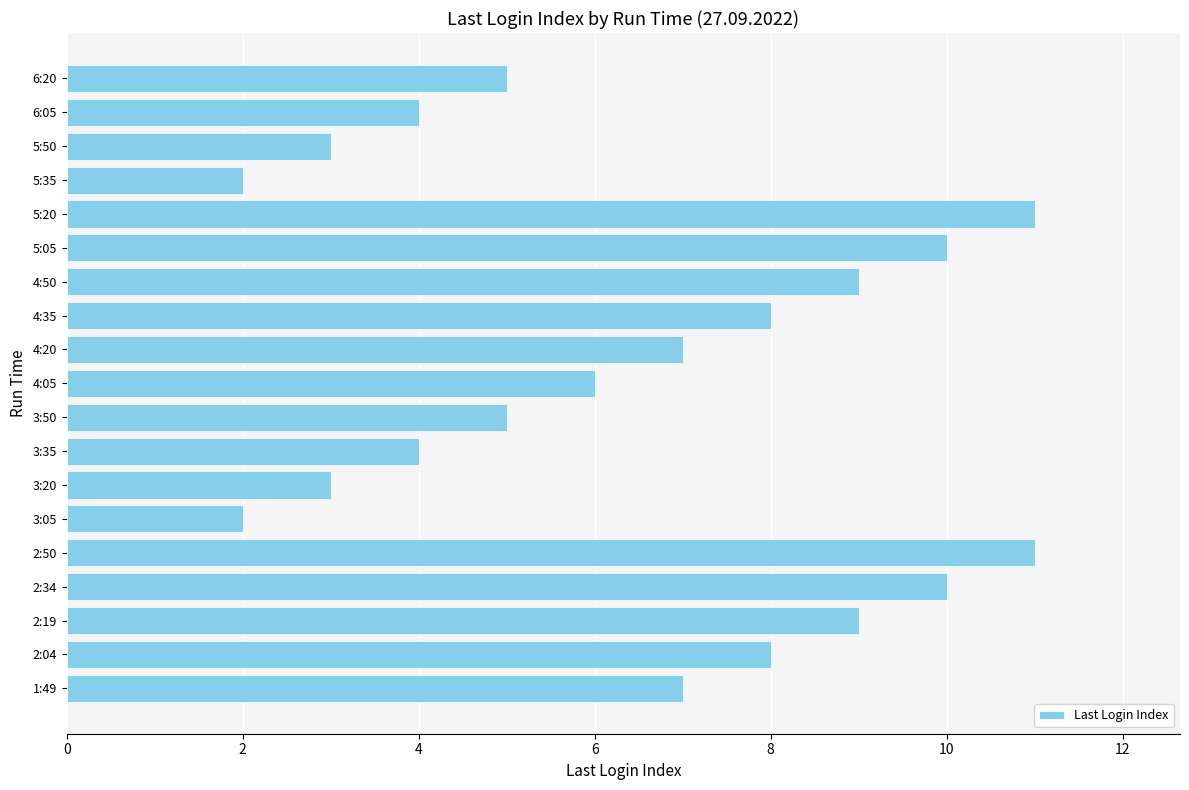

True or false: the data shows 7 at 6:20.

False